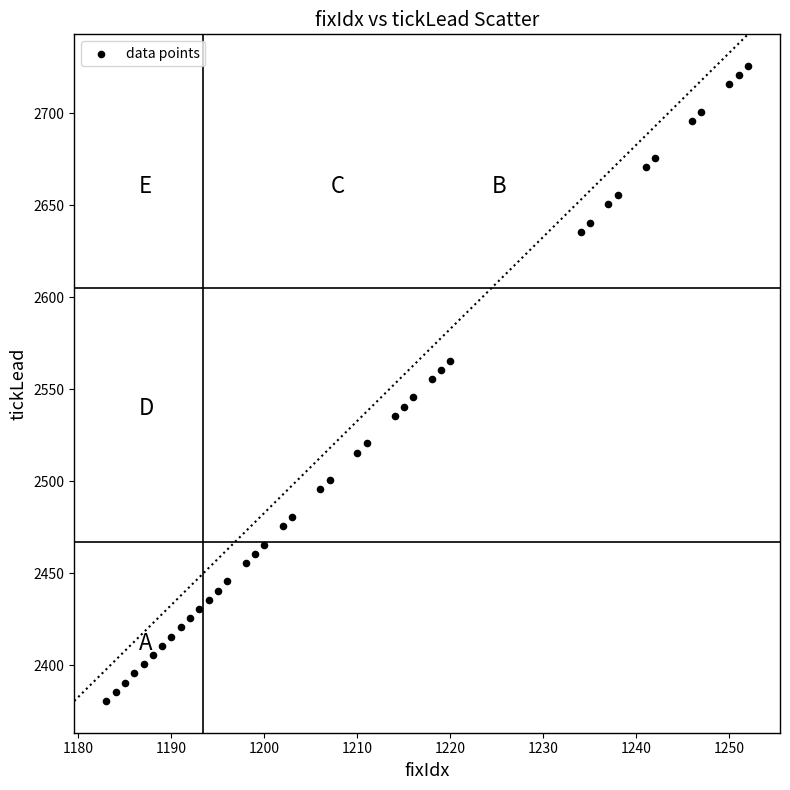

What is the range of Y values (max minus min)?

345.0